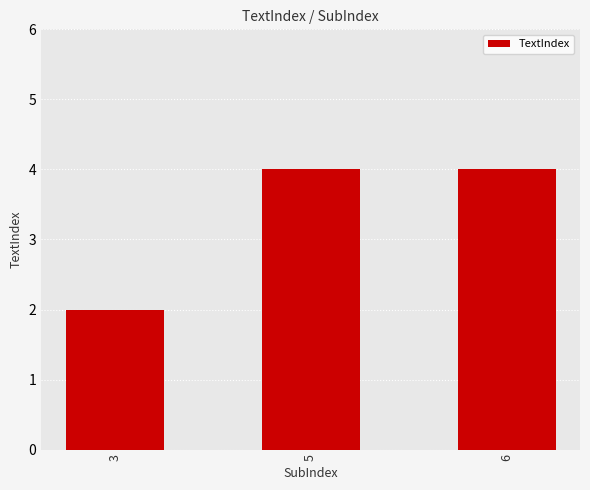

What is the average value?

3